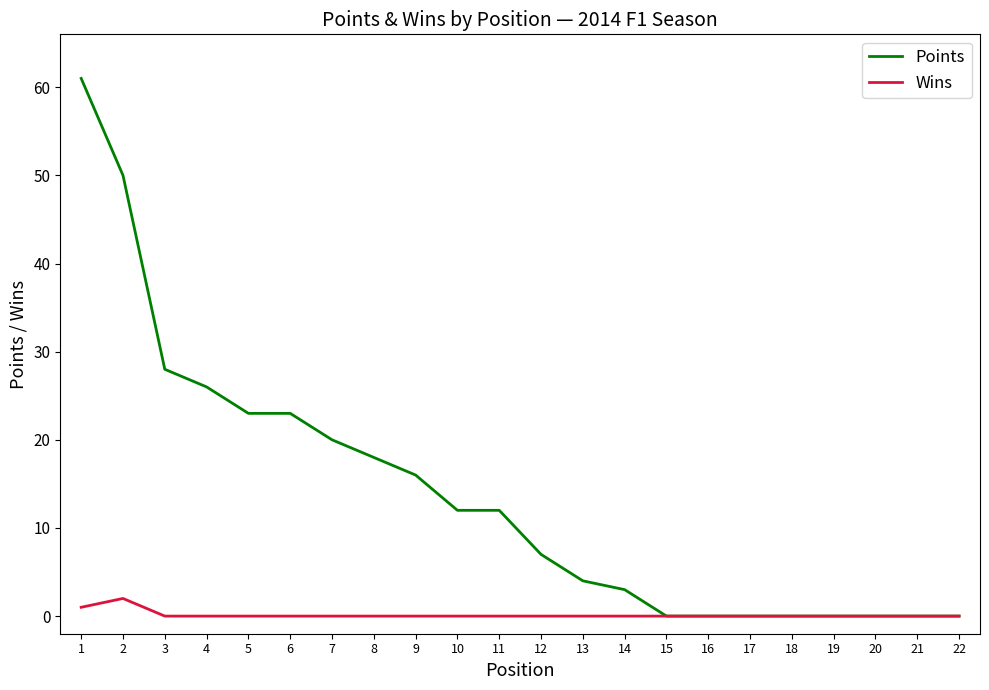

What is the maximum value for Wins?

2